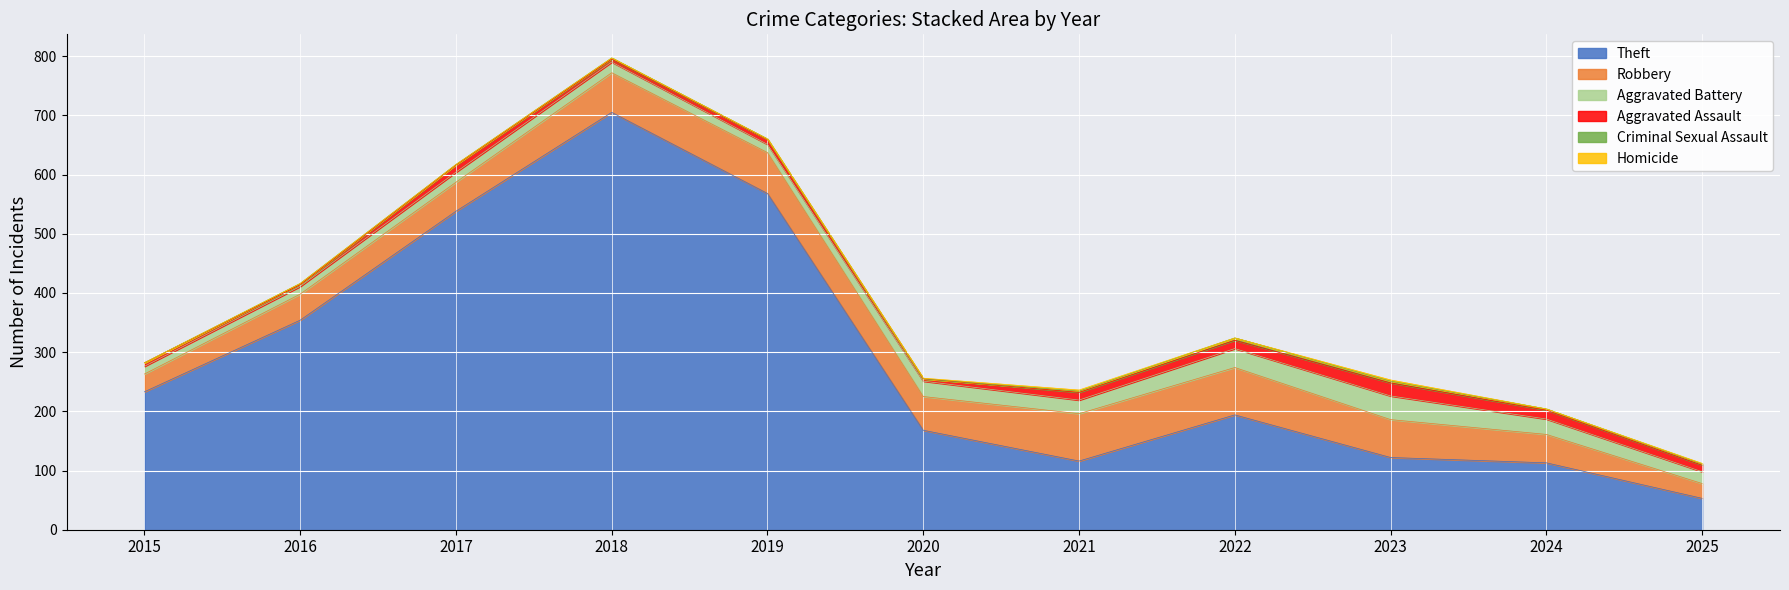

What is the value of the Theft point at the 3rd from the left?

538